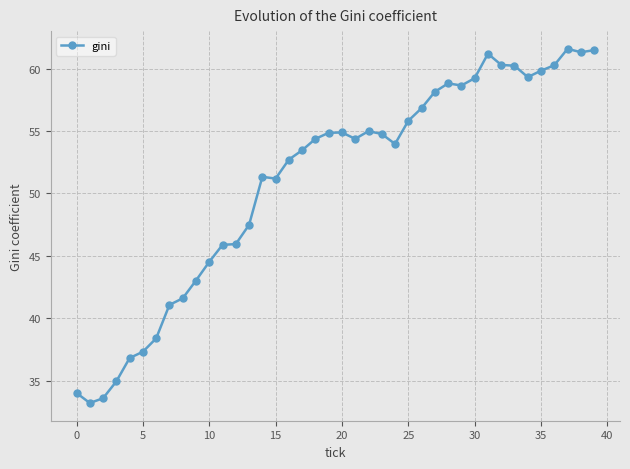

What is the minimum value shown in the chart?

33.2